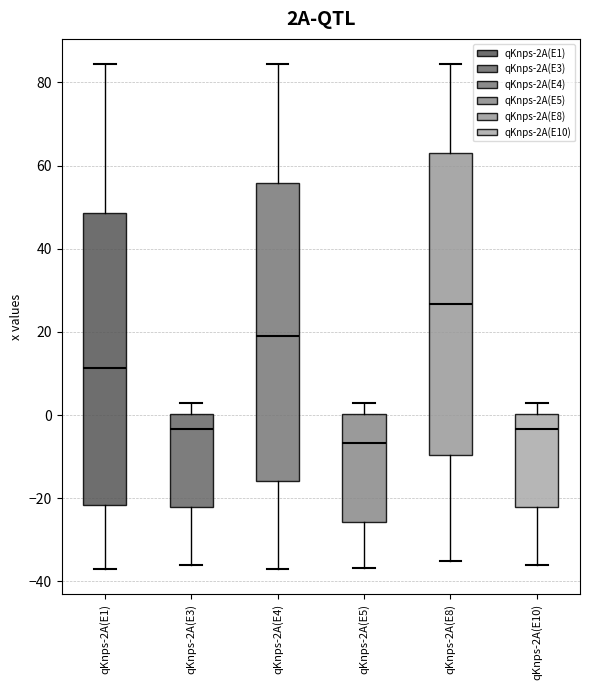

Where is the lower edge of the box for qKnps-2A(E8) on the y-axis? The values are not printed on the chart, so give them approximately, as read against the axis.

-10